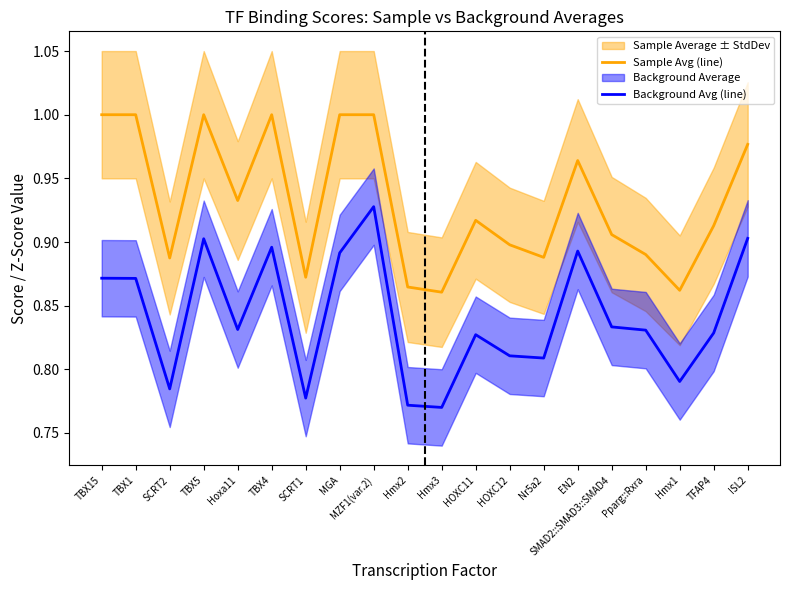

At Pparg::Rxra, list the series in order from largest to smallest.

Sample Avg (line), Background Avg (line)